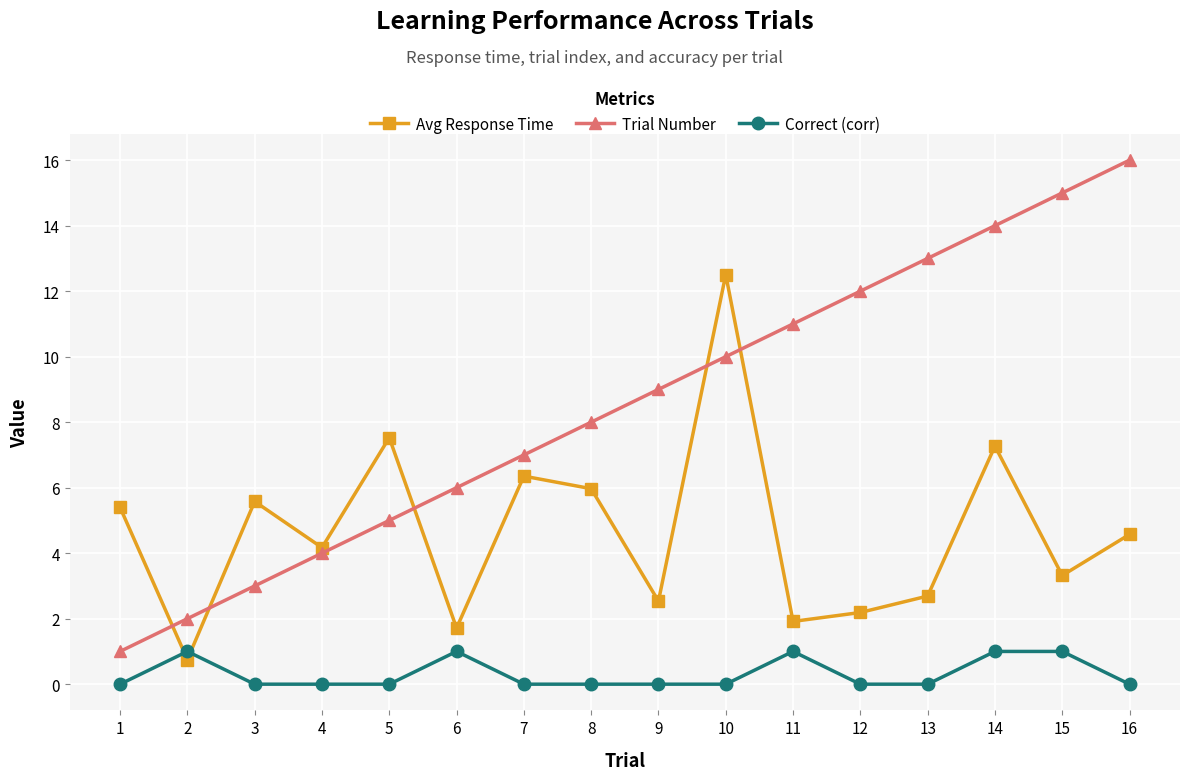

Rank the series at 13 from highest to lowest value.

Trial Number, Avg Response Time, Correct (corr)